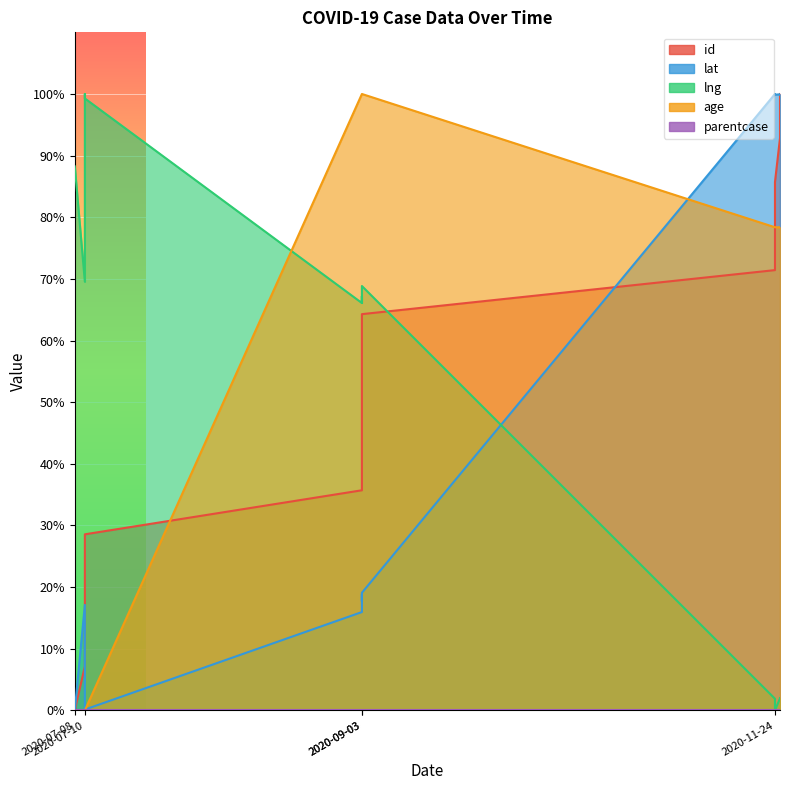

List the labels in order of id value, largest first.

2020-11-25, 2020-11-25, 2020-11-24, 2020-11-24, 2020-11-24, 2020-09-03, 2020-09-03, 2020-09-03, 2020-09-03, 2020-09-03, 2020-07-10, 2020-07-10, 2020-07-10, 2020-07-10, 2020-07-08